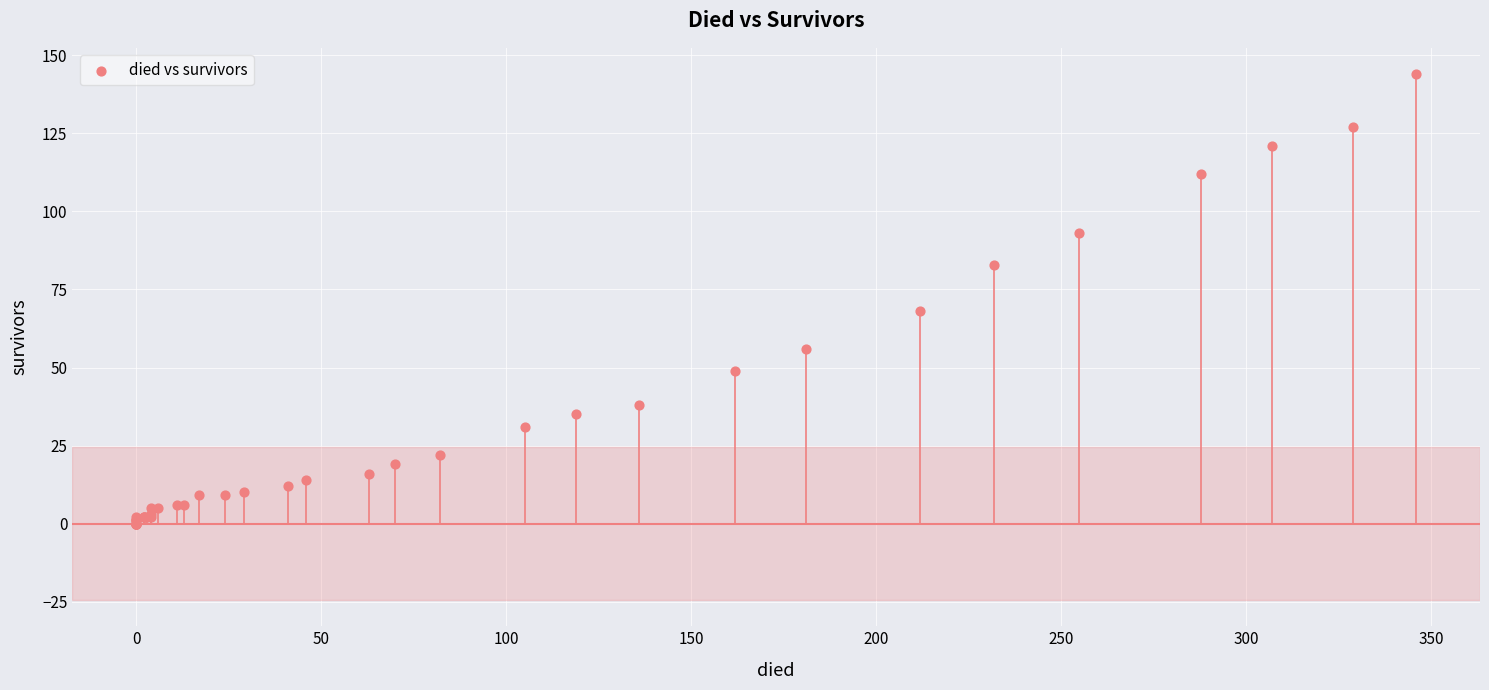

What Y value in the scatter plot is closest to 72?

68